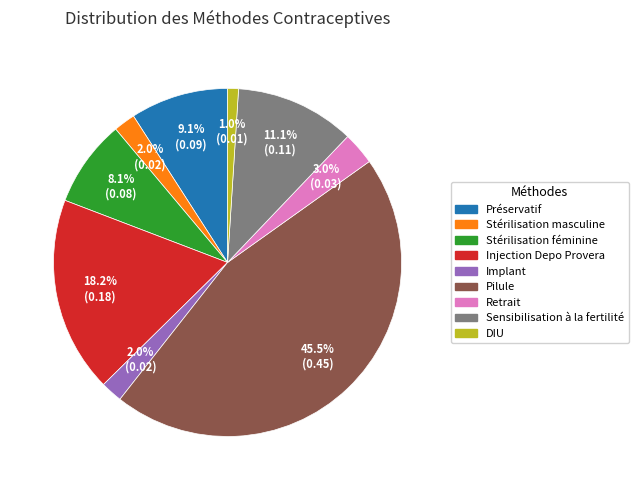

To the nearest percent, what is the difference between the largest and smallest slice percentages?

44%